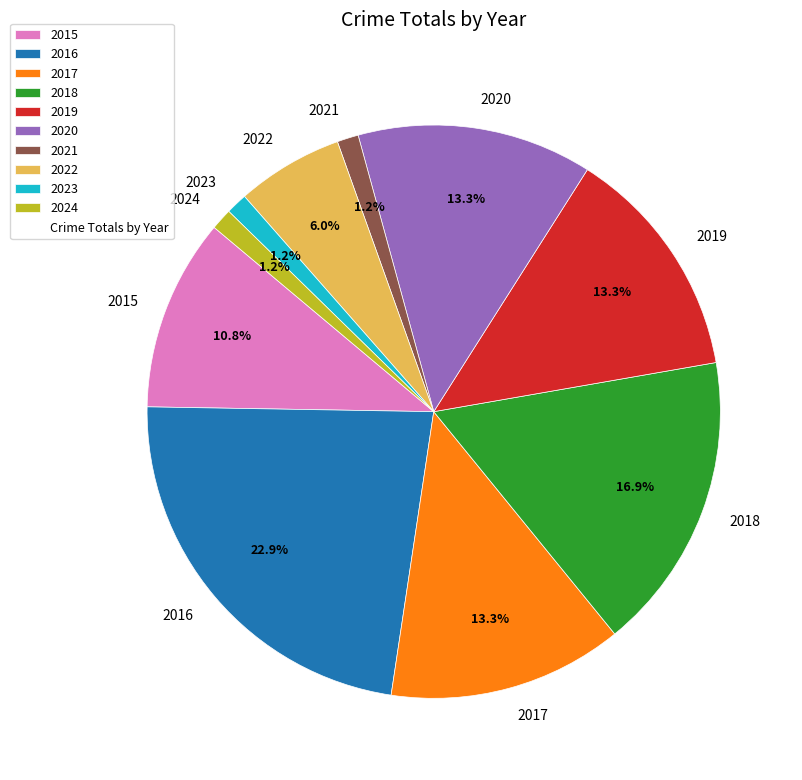

Is 2021 the majority of the pie?

No